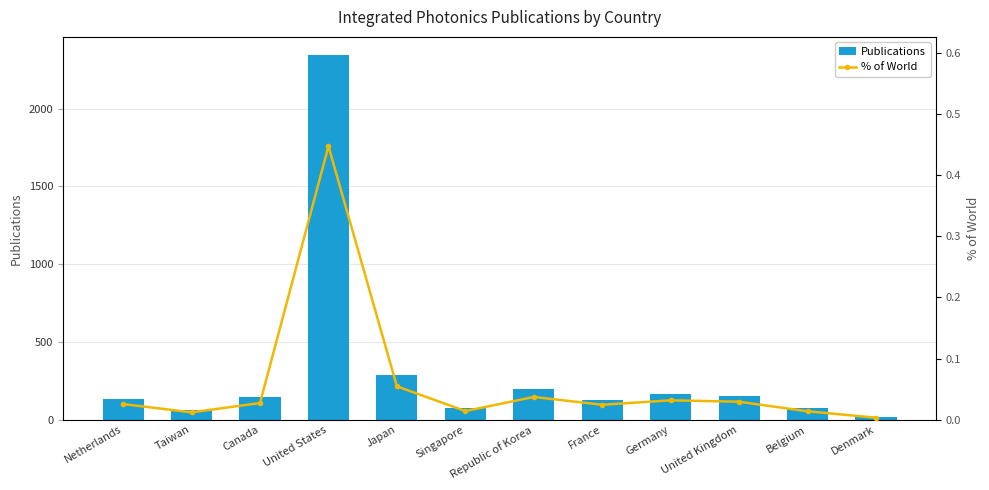

How many series are shown in this chart?

2